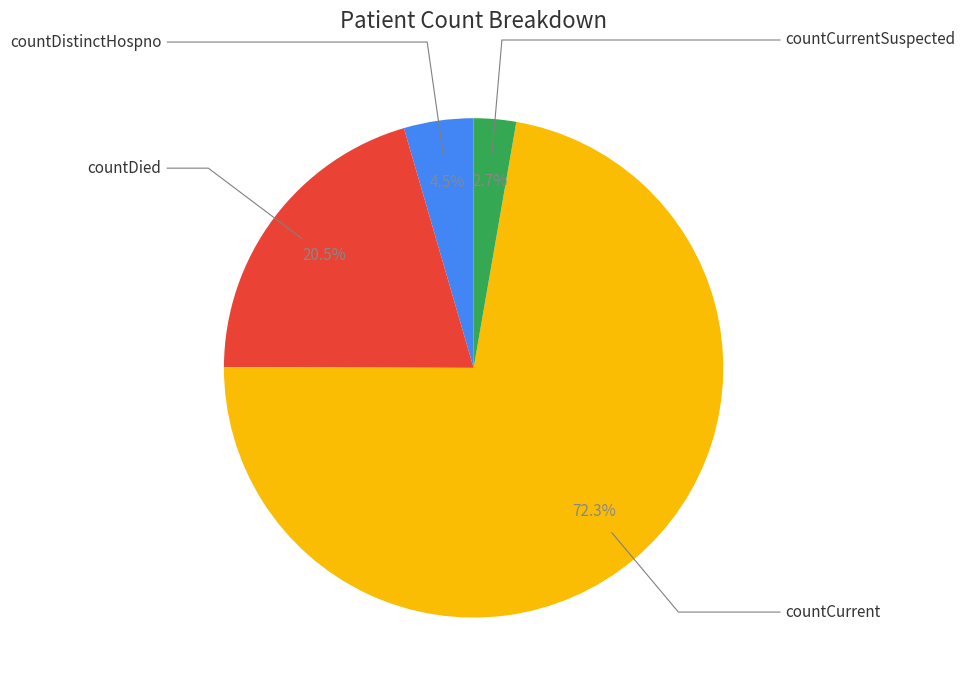

Is there any slice that represents more than half of the pie?

Yes